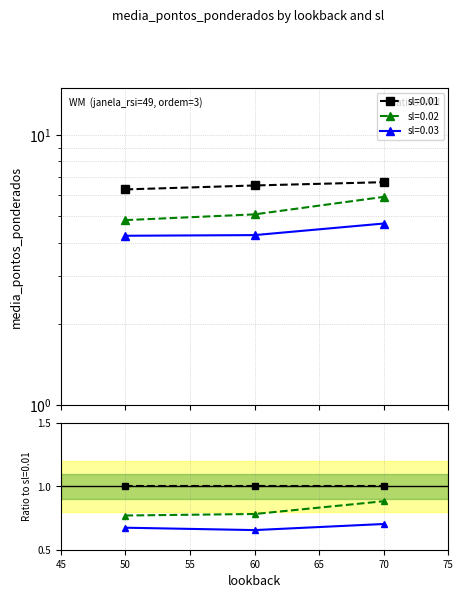

The value of sl=0.03 at 50 is 6.0. True or false?

False